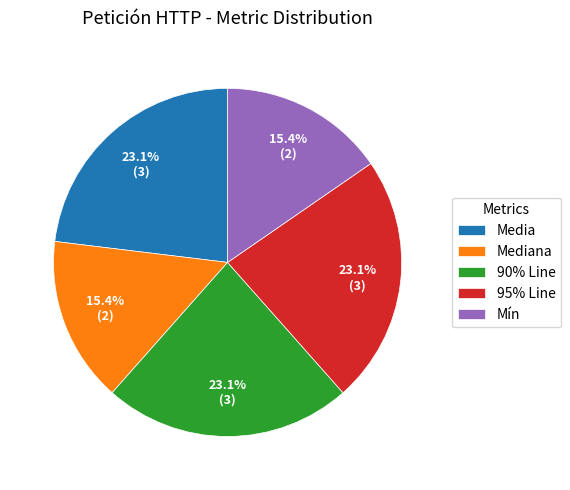

Count the number of slices in the pie.

5